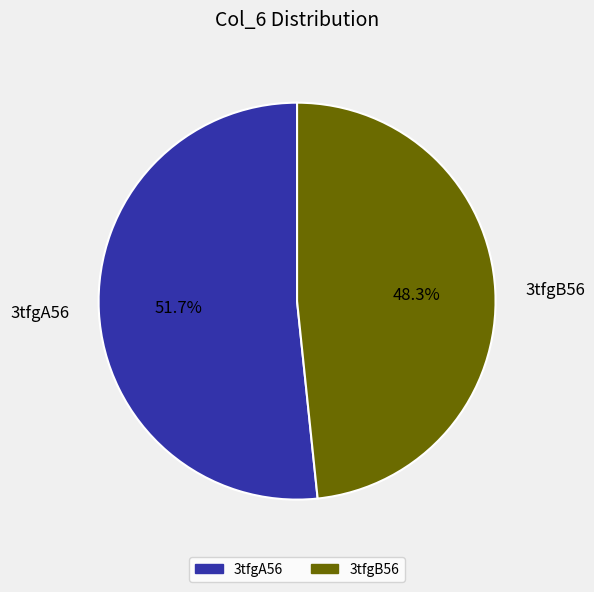

Between 3tfgA56 and 3tfgB56, which is larger?

3tfgA56